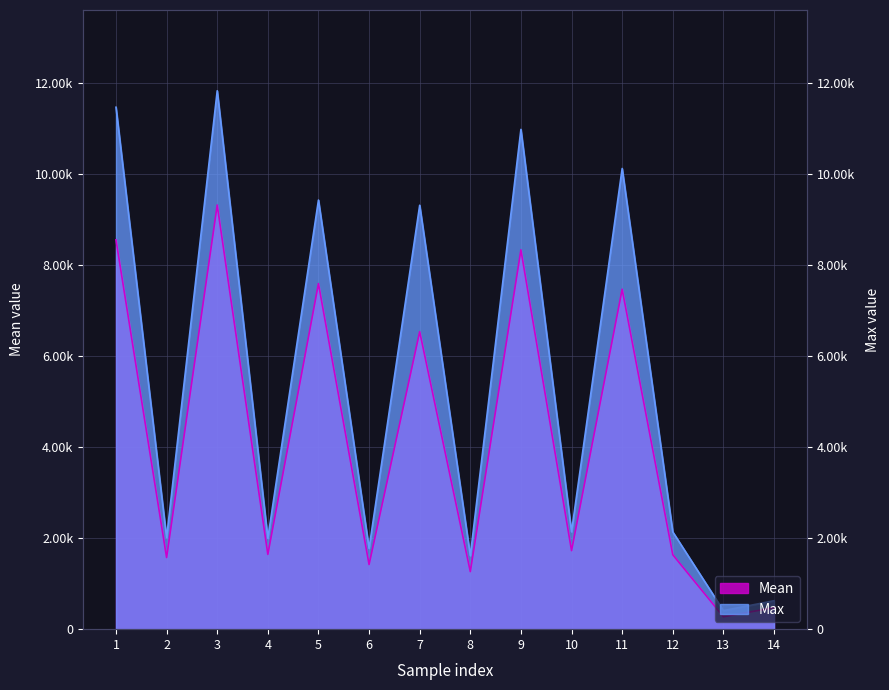

In Max, how many points are lower than both neighbors (excluding endpoints)?

6